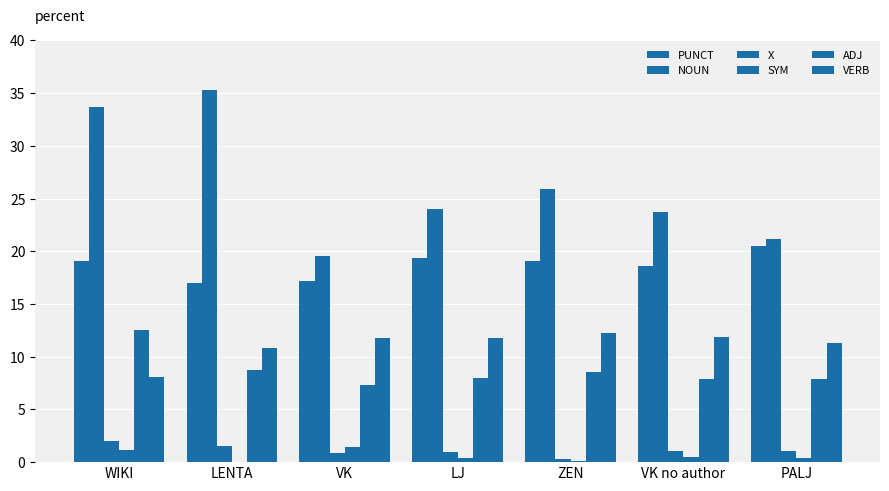

Does the chart contain stacked bars?

No